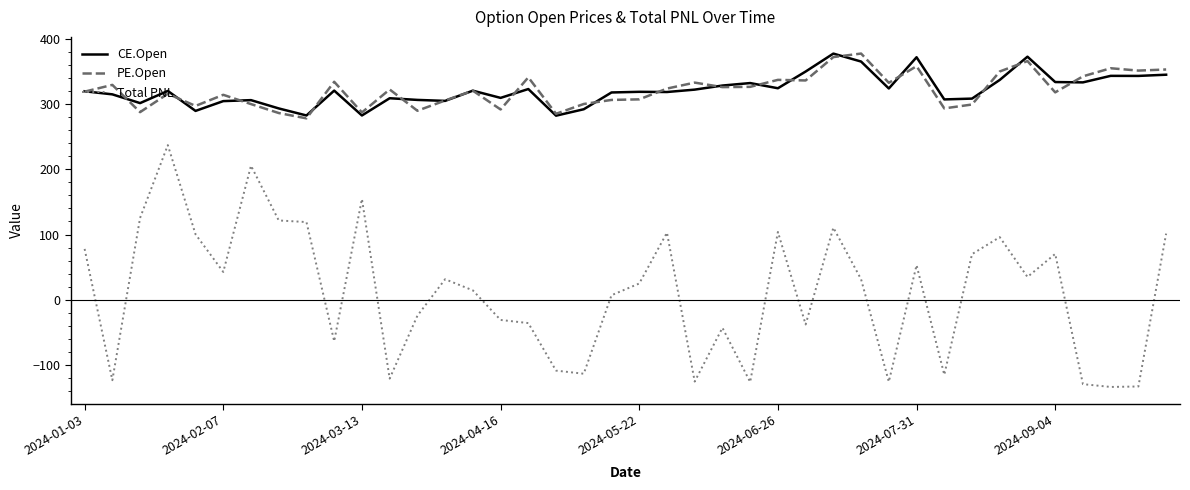

What is the minimum value shown in the chart?

-133.5